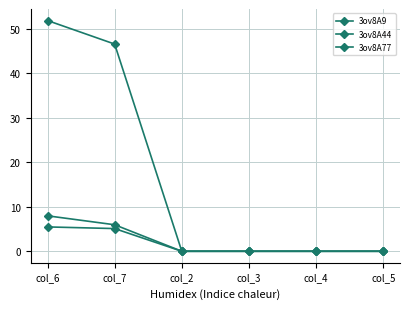

Count the number of categories in the chart.

6